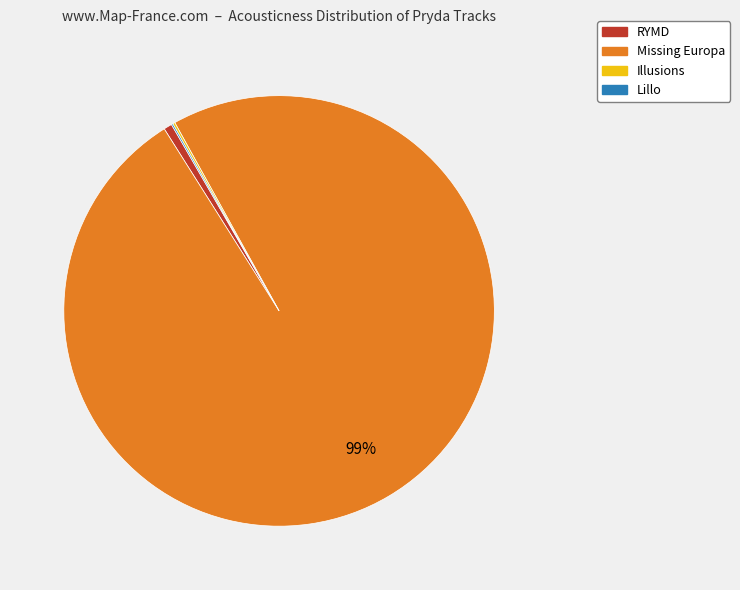

To the nearest percent, what is the difference between the largest and smallest slice percentages?

99%